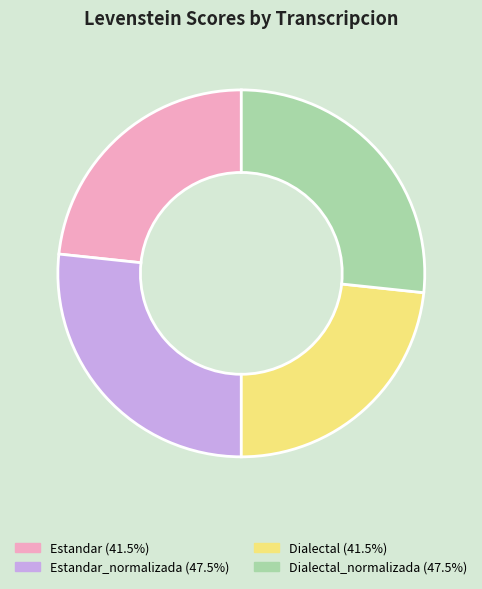

Is there any slice that represents more than half of the pie?

No